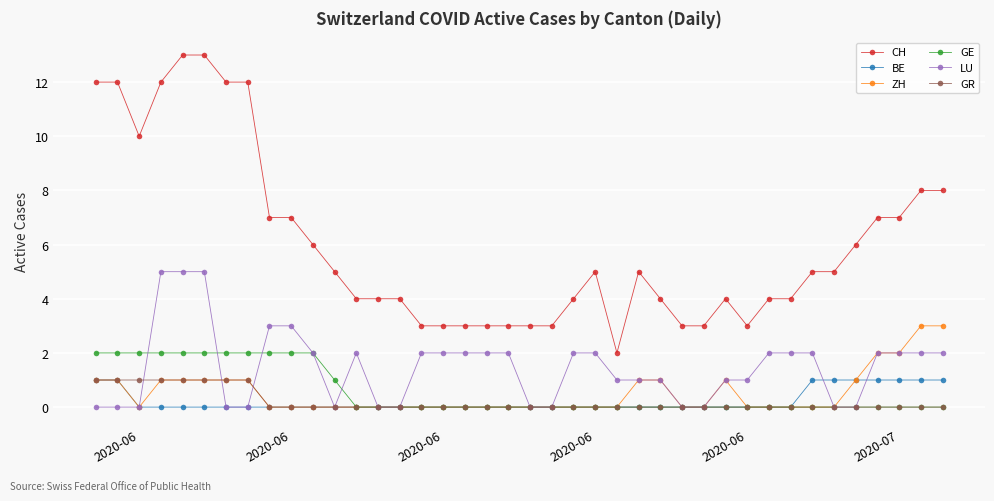

True or false: CH and BE cross at least once.

False